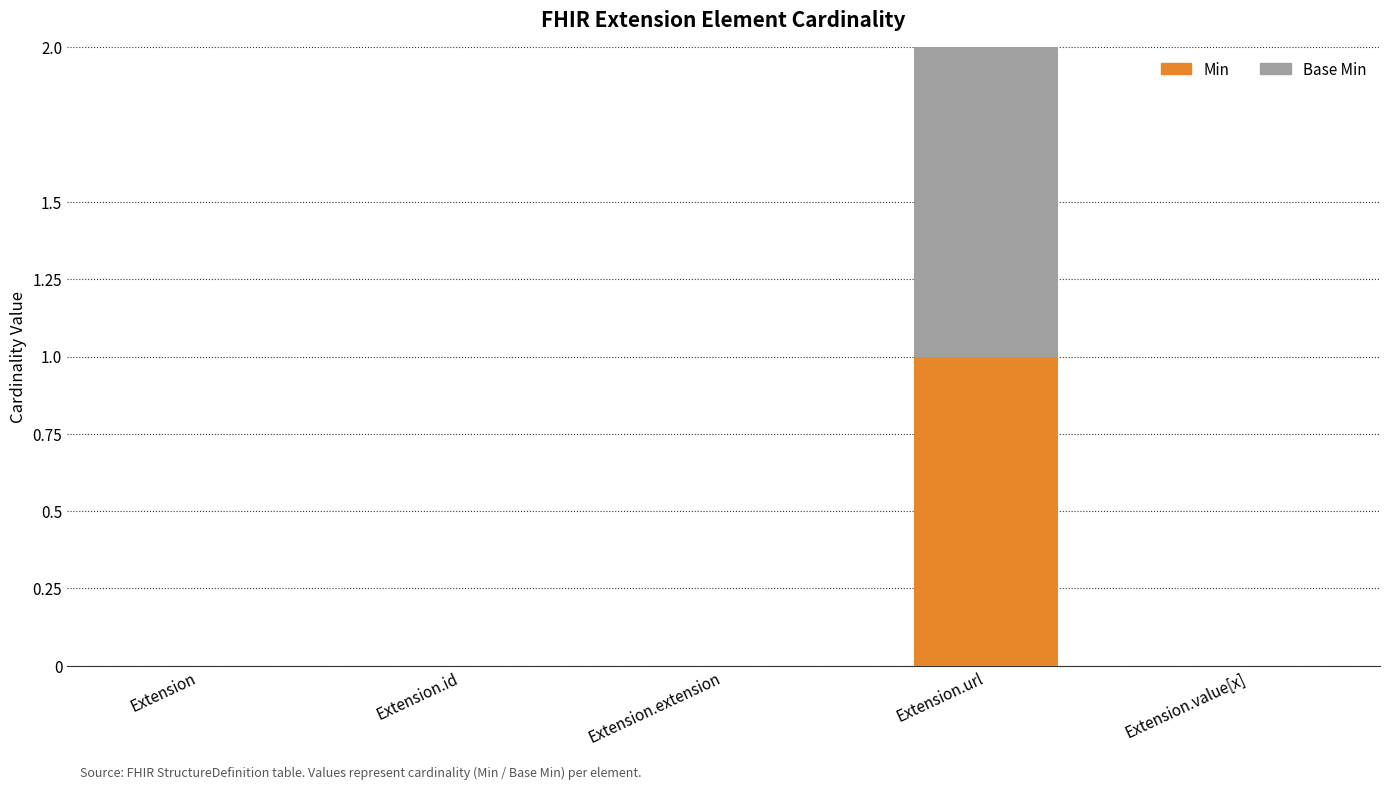

At which category is the sum across all series the highest?

Extension.url